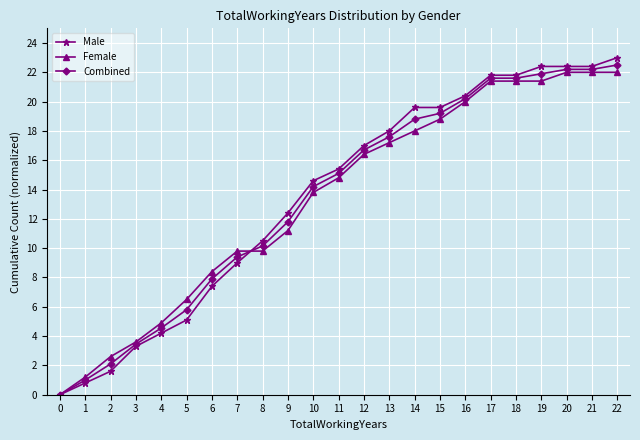

What is the average value of the Male series?

13.6